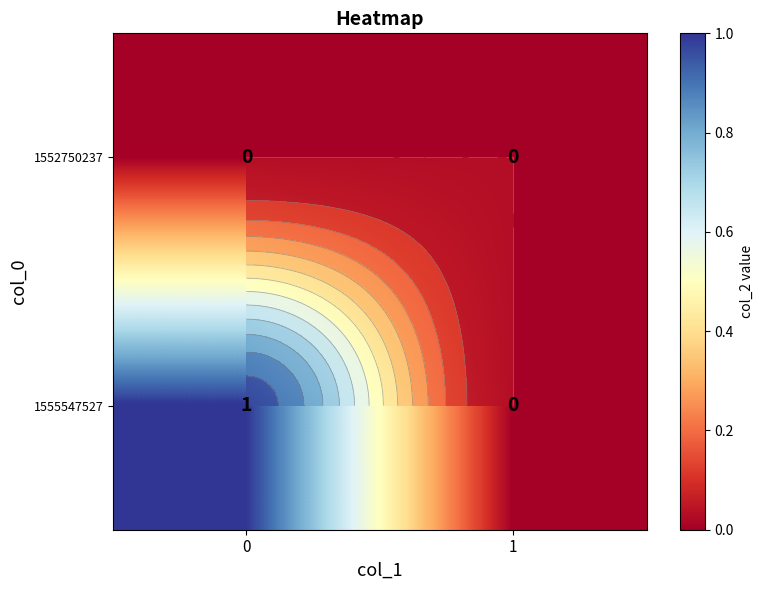

Where is row_1 nearest to the value 0?

1